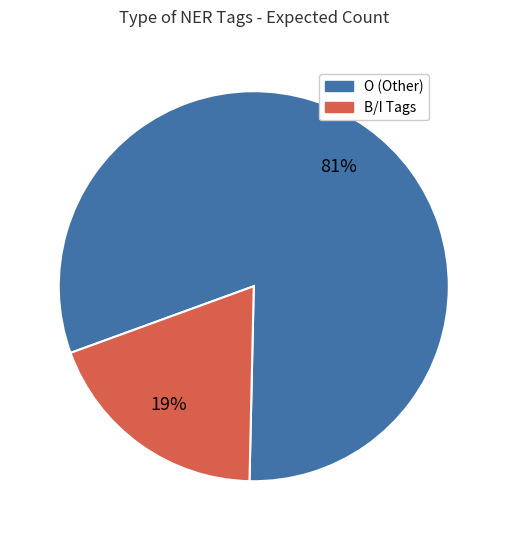

How many segments does this pie chart have?

2